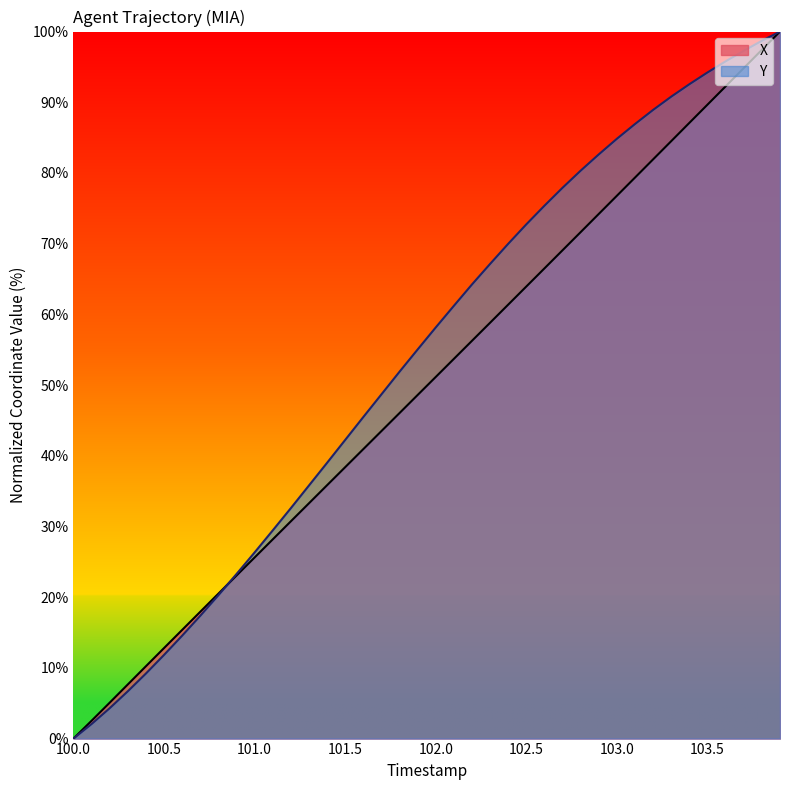

The value of Y at 101.5 is 42.2. True or false?

True